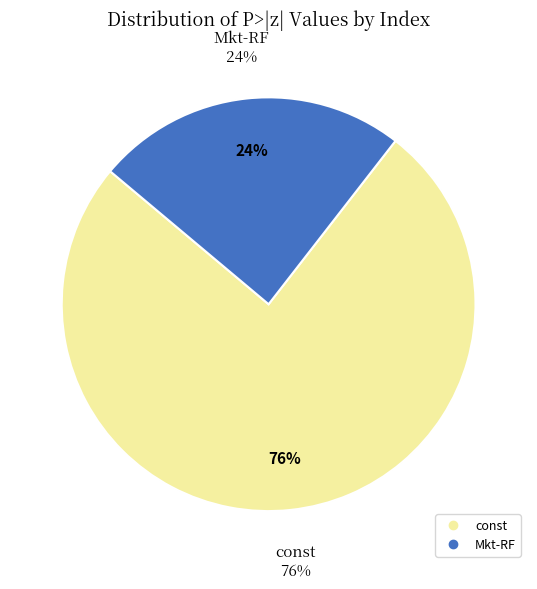

True or false: const accounts for 76% of the total.

True